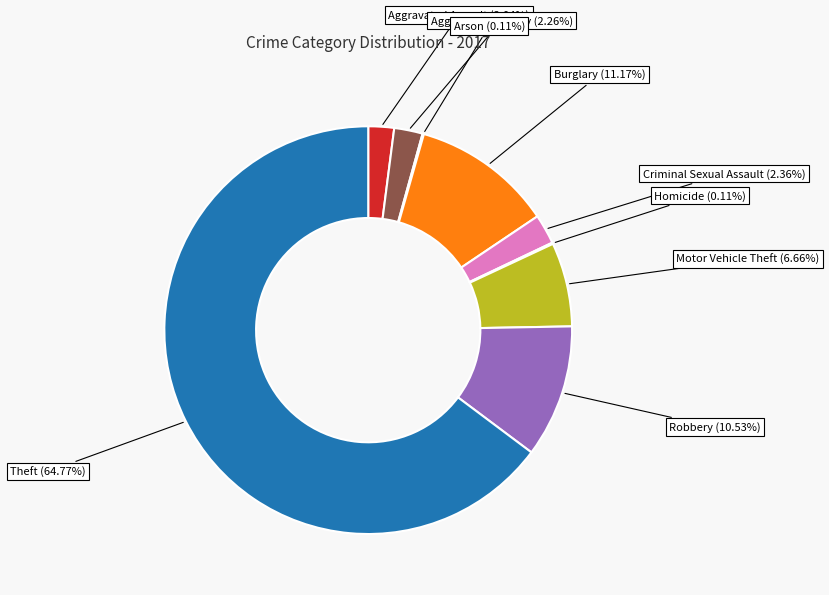

Which category has the biggest portion of the pie?

Theft